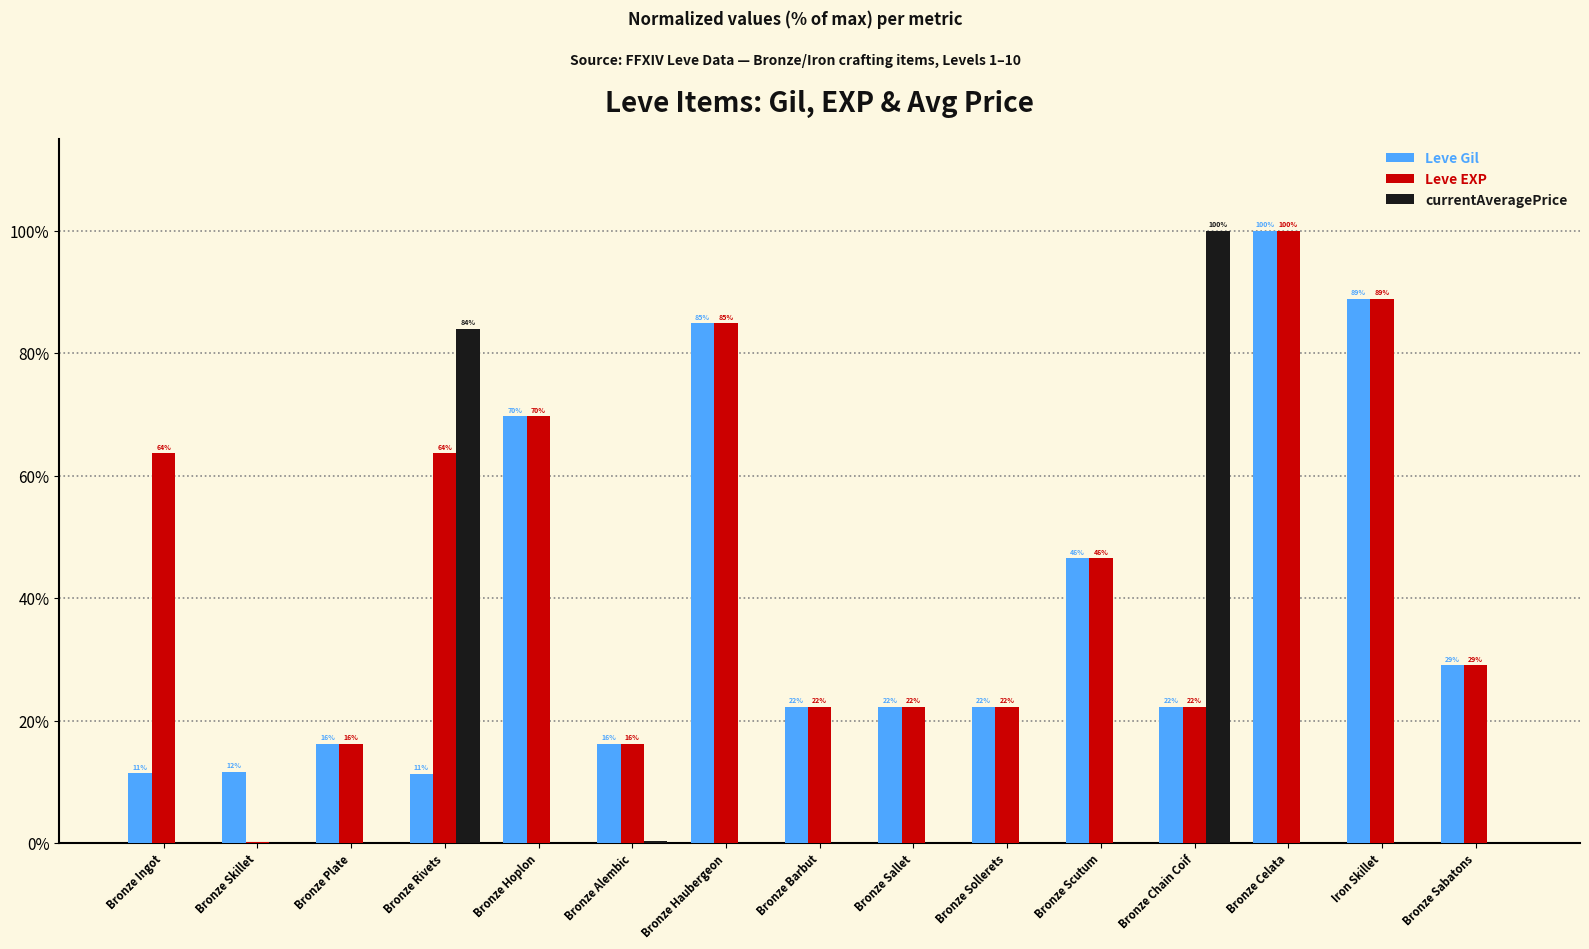

Which series has the largest total across all categories?

Leve EXP